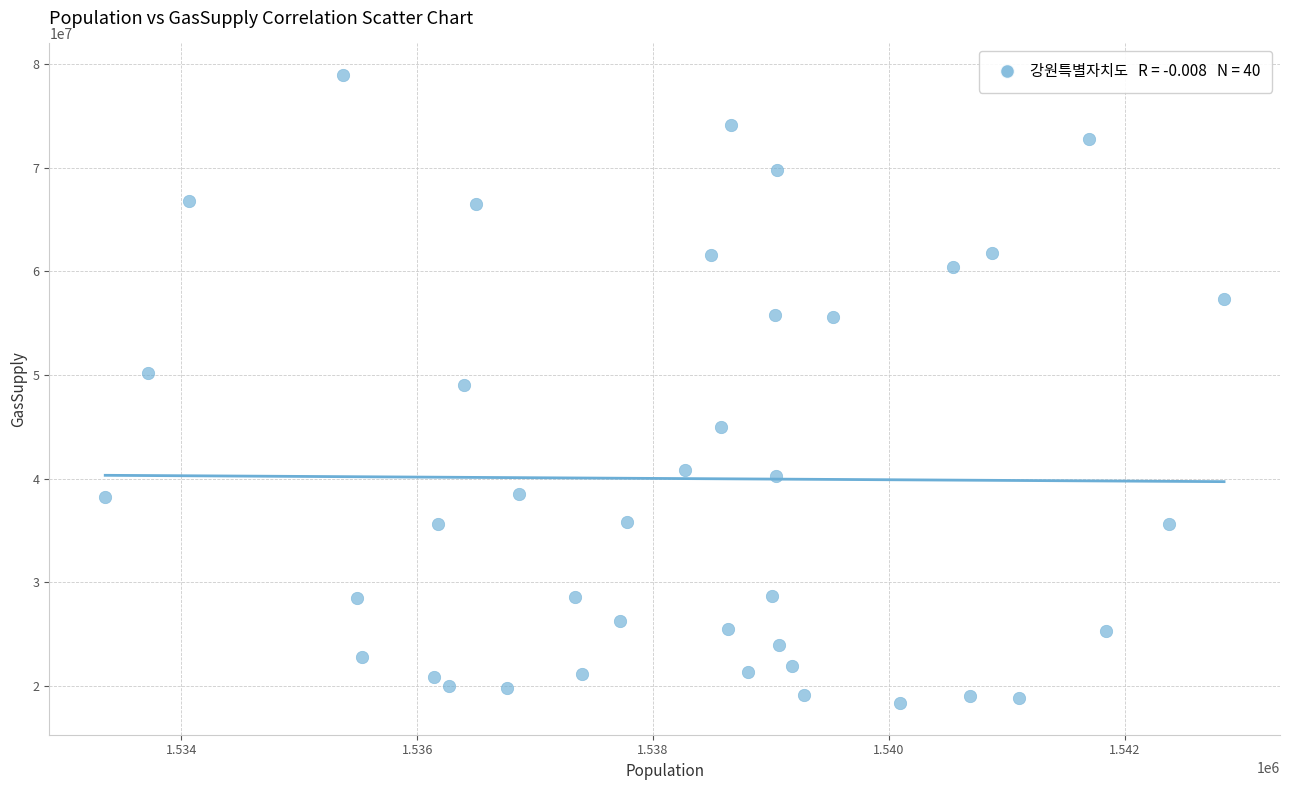

What is the range of X values (max minus min)?

9484